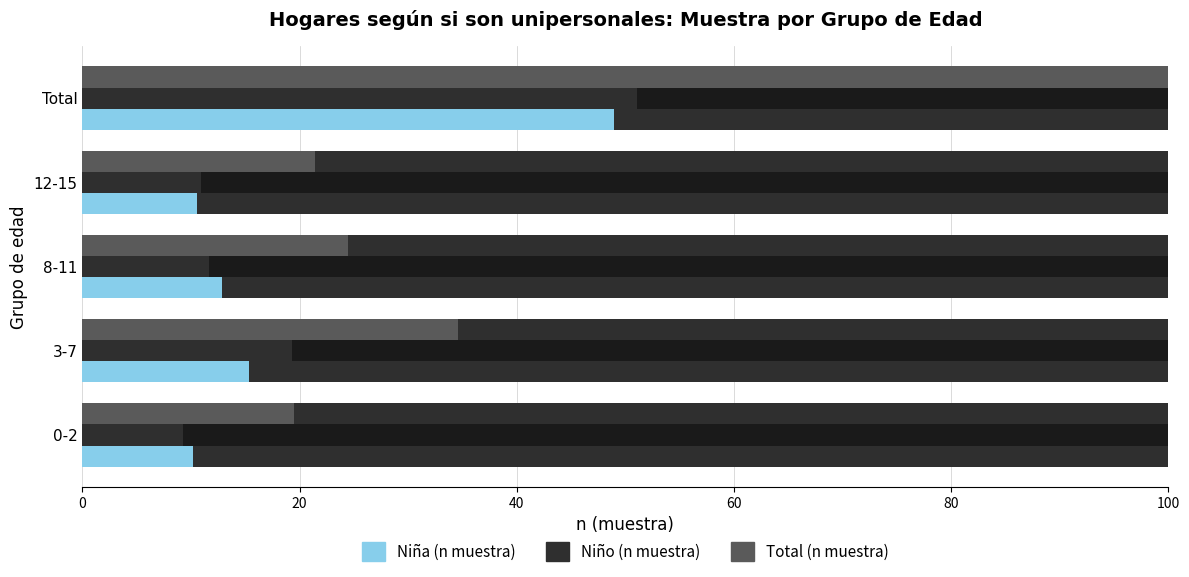

What is the difference between the second highest and second lowest values in the Niño (n muestra) series?

8.4